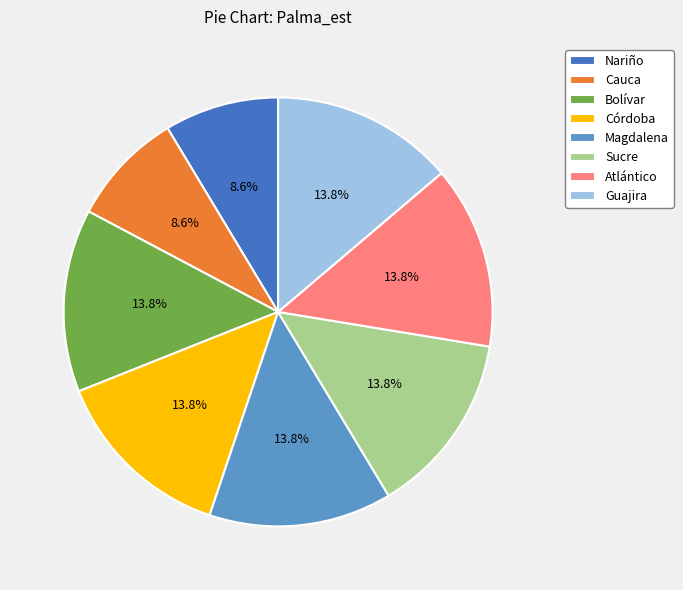

Is there any slice that represents more than half of the pie?

No